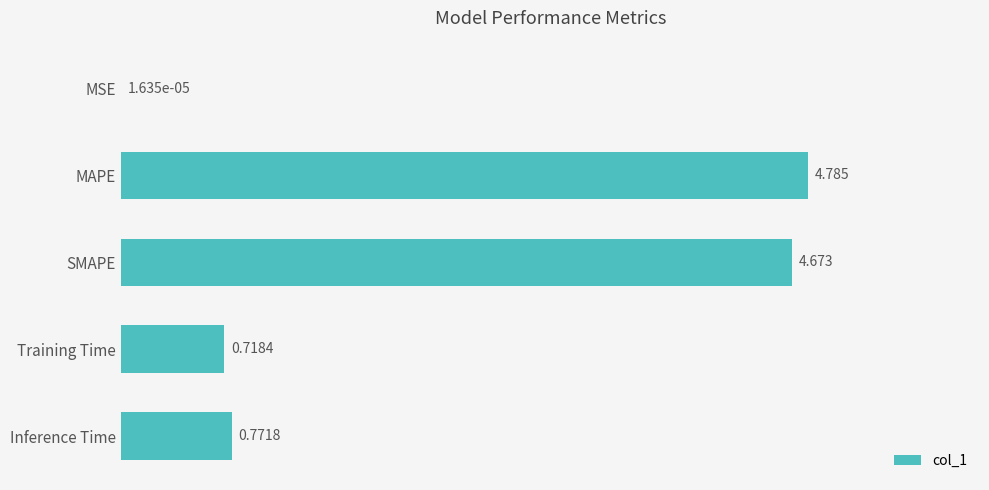

Which category has the highest value across all series?

MAPE